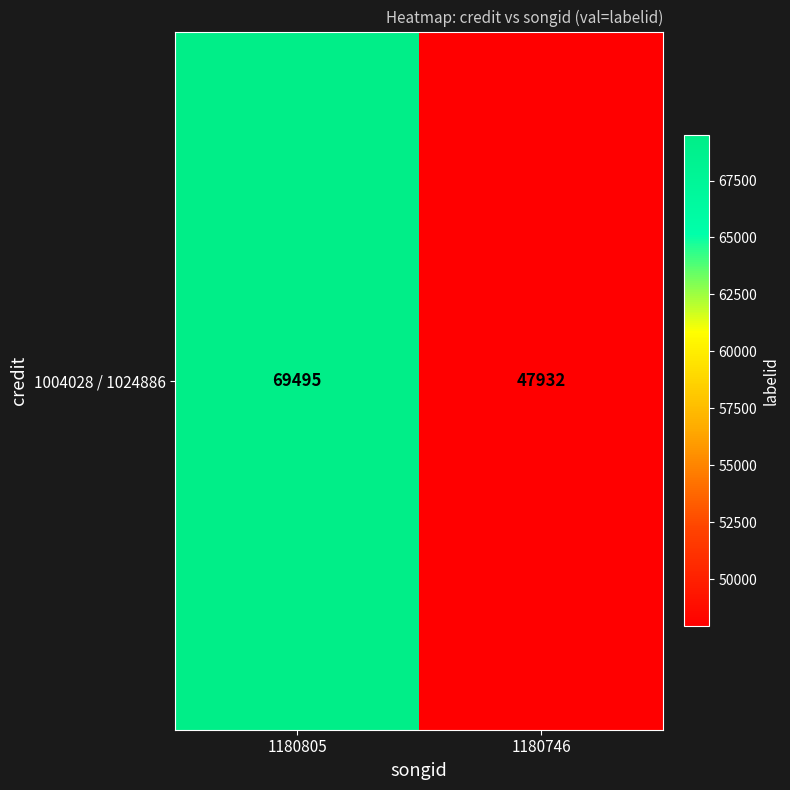

What value does the data have at 1180746, to the nearest 10?

47930